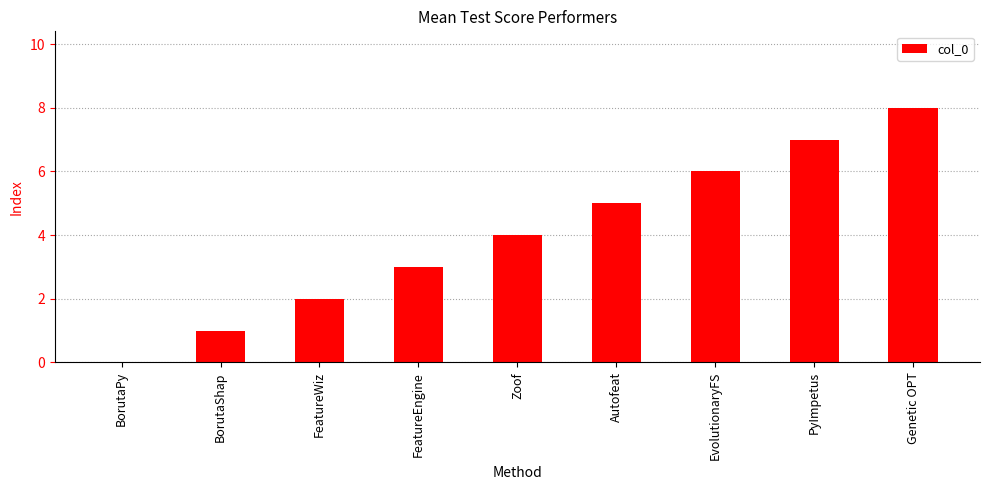

Reading left to right, transcribe all the data shown in this chart.

BorutaPy=0	BorutaShap=1	FeatureWiz=2	FeatureEngine=3	Zoof=4	Autofeat=5	EvolutionaryFS=6	PyImpetus=7	Genetic OPT=8